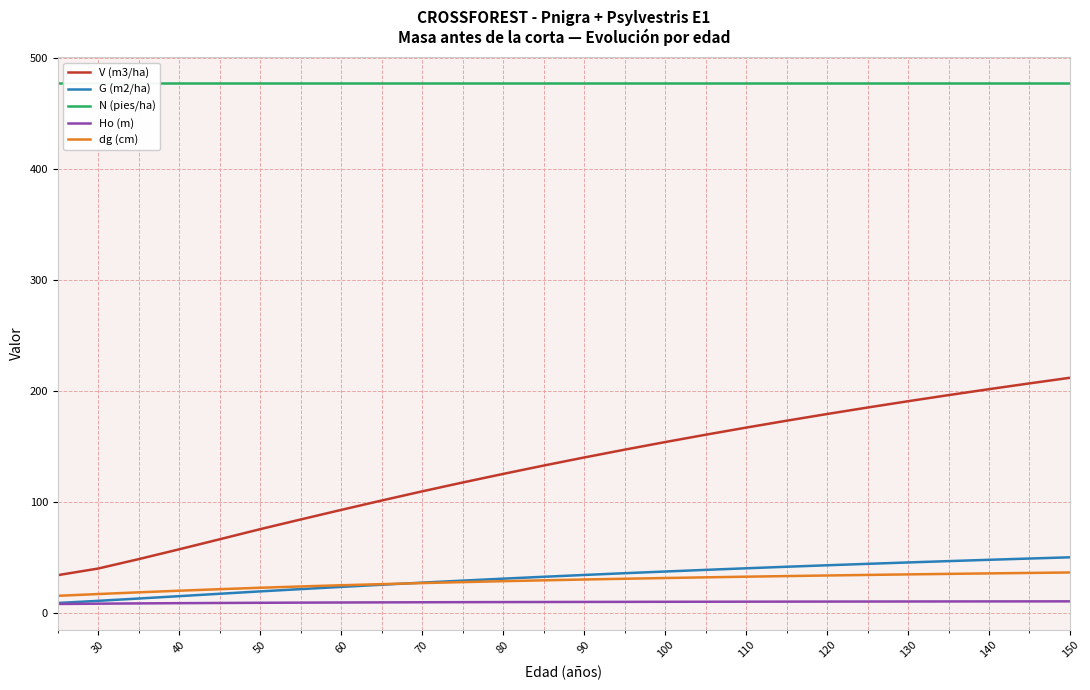

True or false: G (m2/ha) and V (m3/ha) intersect in this chart.

False